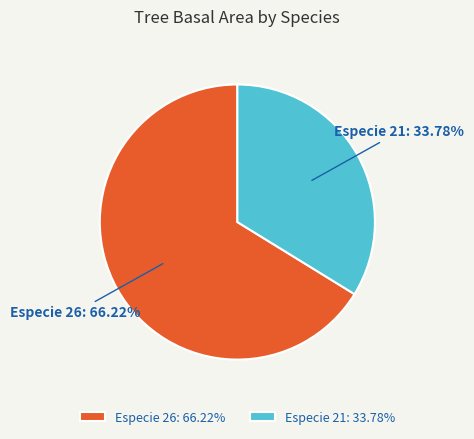

To the nearest percent, what is the average slice percentage?

50%